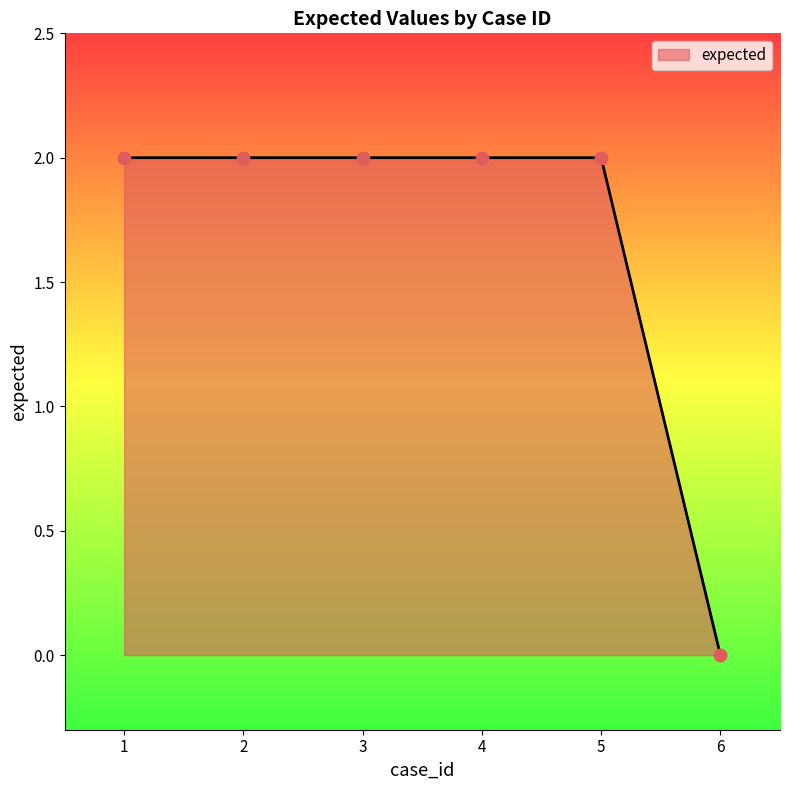

Approximately how many times larger is the value at 3 compared to 4?

1.0